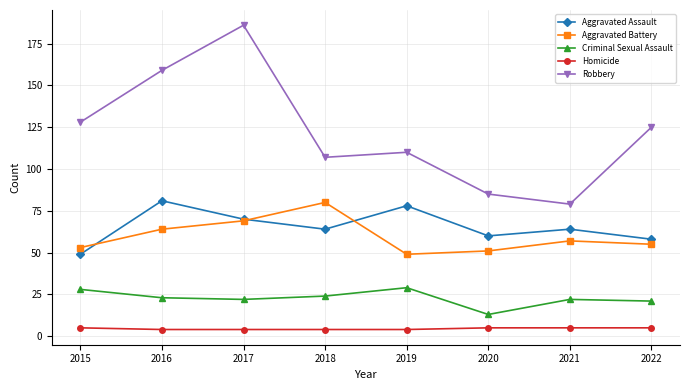

How many interior local valleys does the Aggravated Battery series have?

1